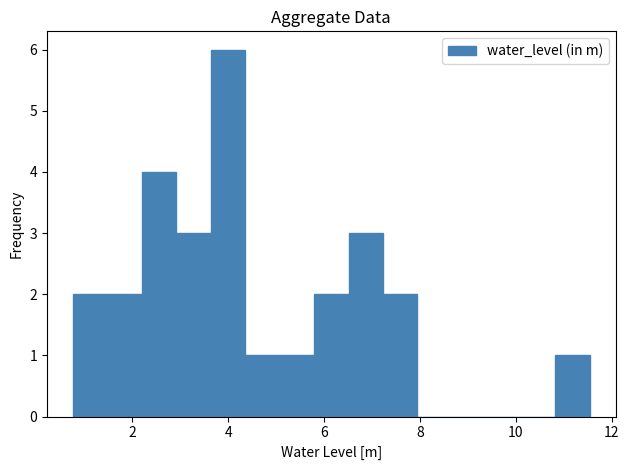

Around what value on the x-axis is the tallest bar? Give the approximate position of its centre, as read against the axis.

4.0